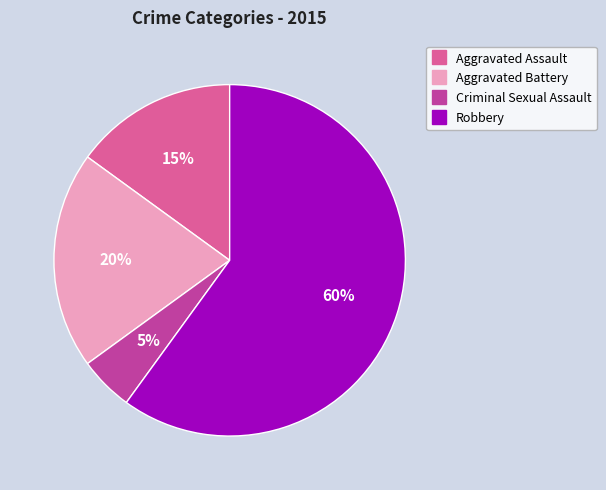

Count the number of slices in the pie.

4